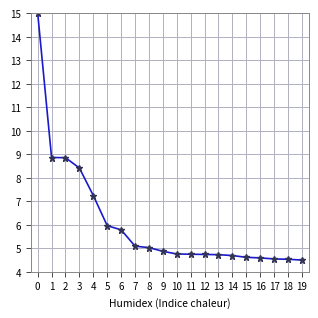

What is the difference between the maximum and minimum values?

10.5